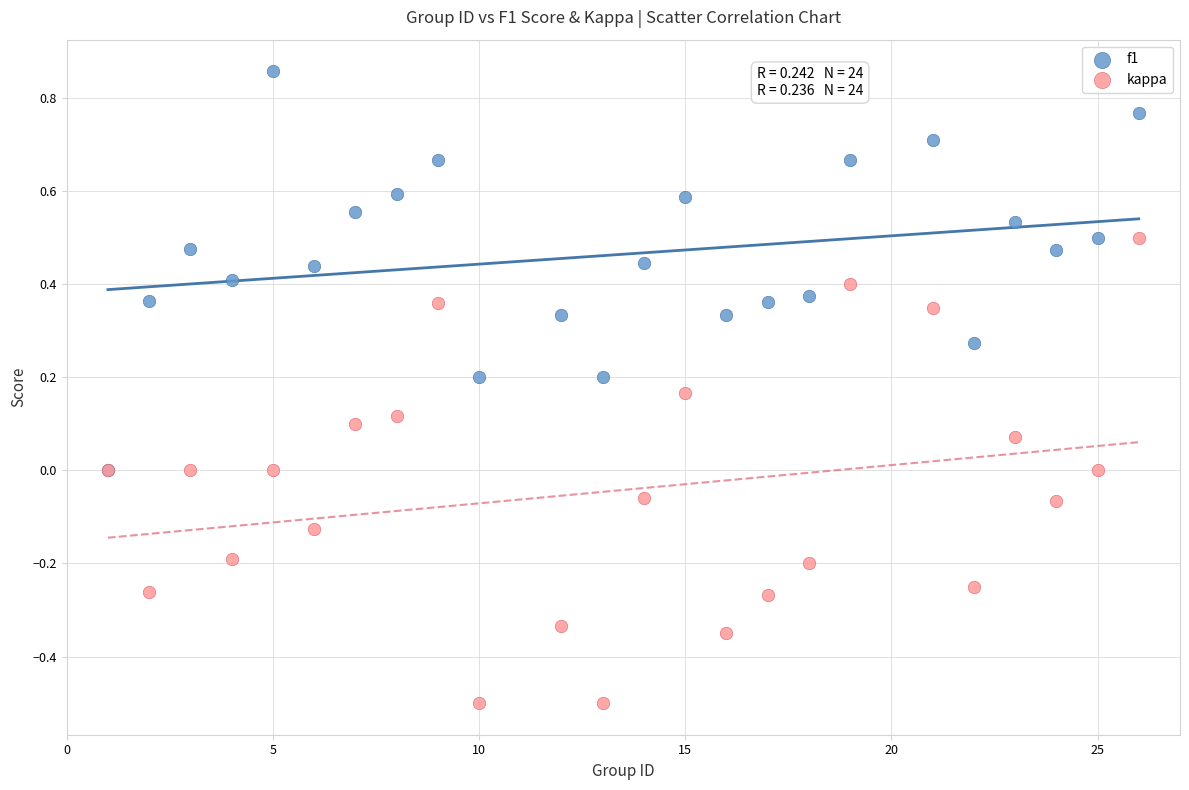

What are all the series names shown in the legend?

f1, kappa